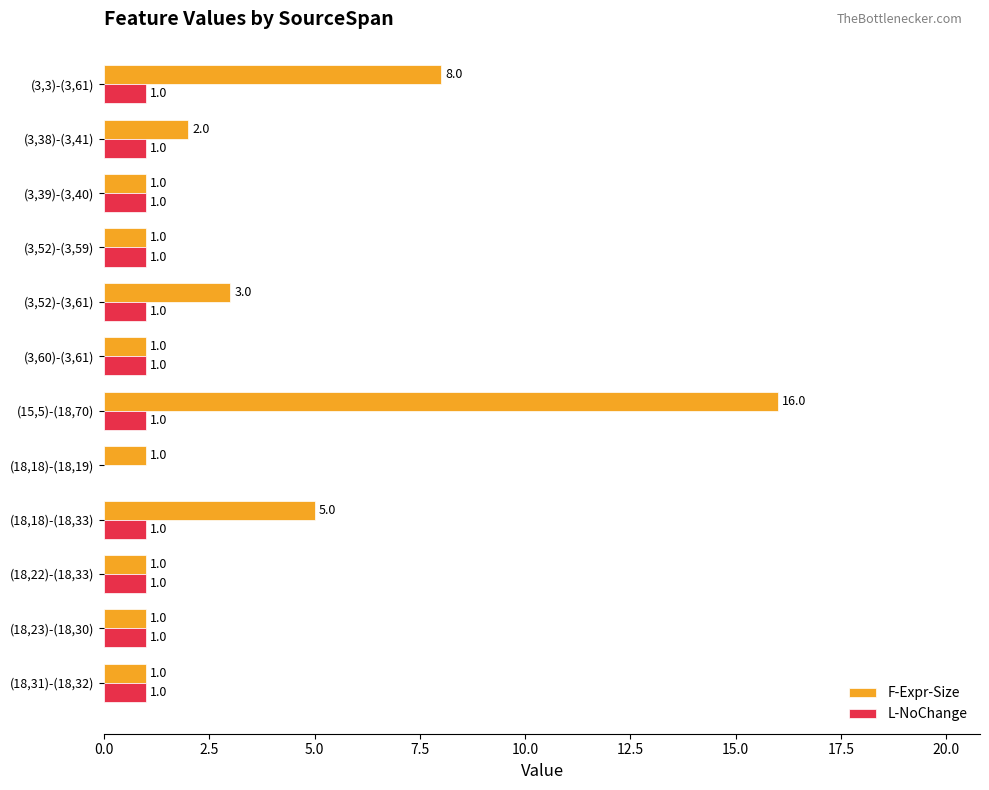

Which series has the largest total across all categories?

F-Expr-Size